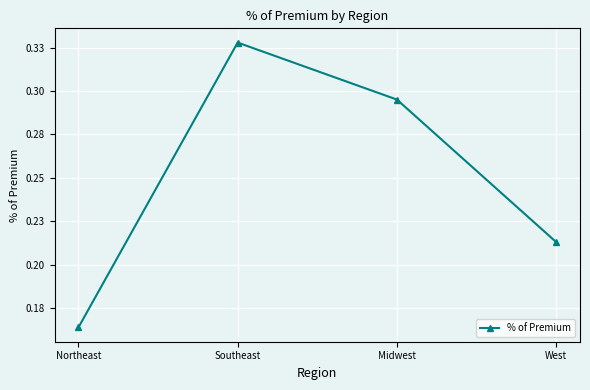

Is it true that the value at Midwest is 0.5?

False